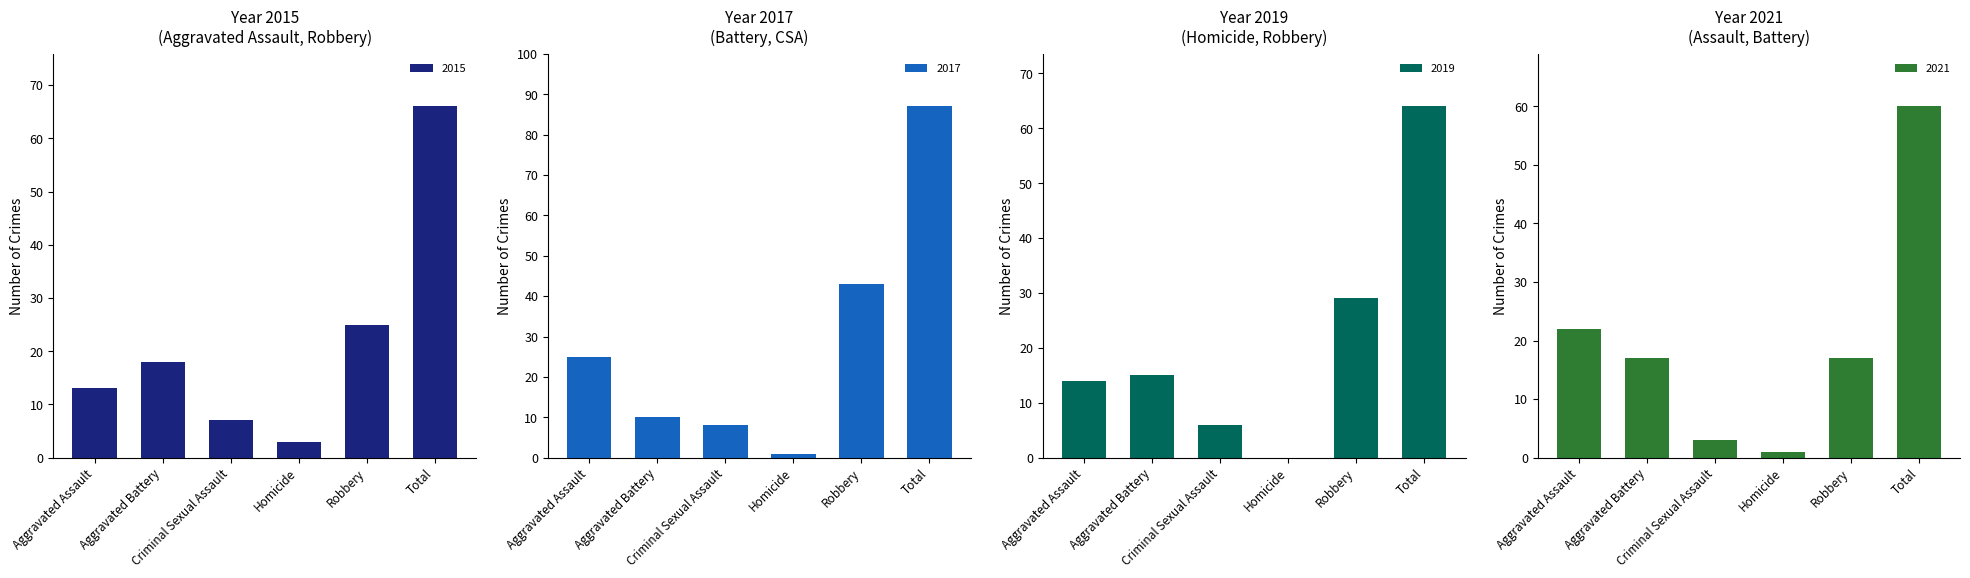

Does the chart contain any negative values?

No